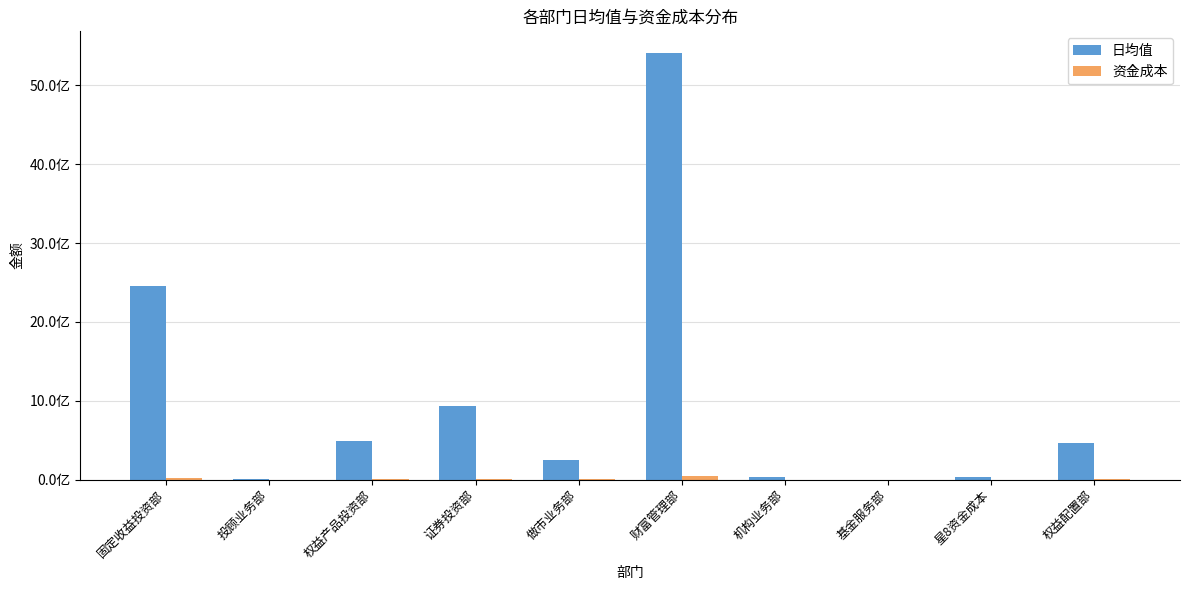

List the labels in order of 日均值 value, largest first.

财富管理部, 固定收益投资部, 证券投资部, 权益产品投资部, 权益配置部, 做市业务部, 机构业务部, 星8资金成本, 投顾业务部, 基金服务部